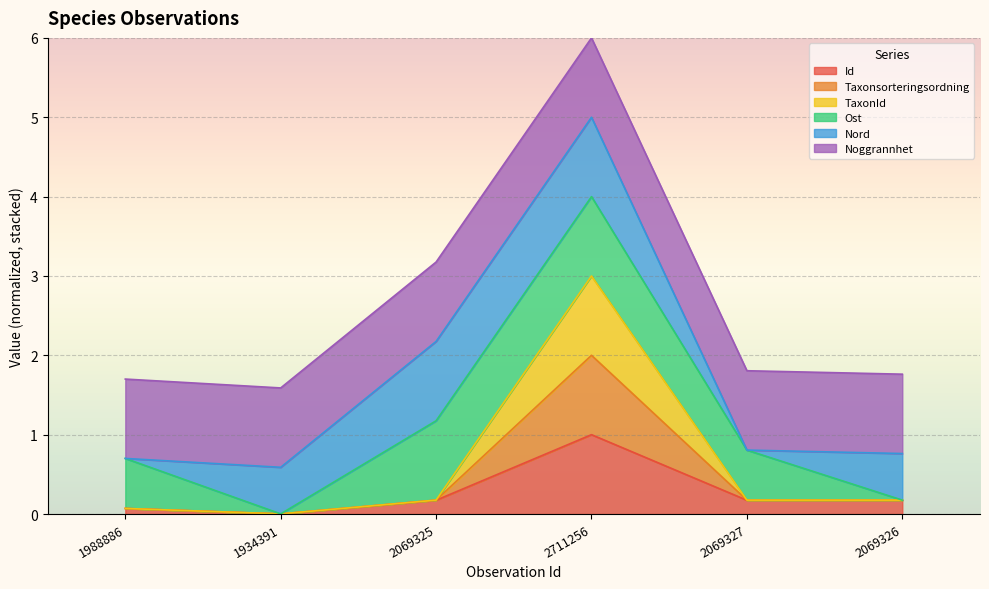

What is the highest value of the Id series?

1.0